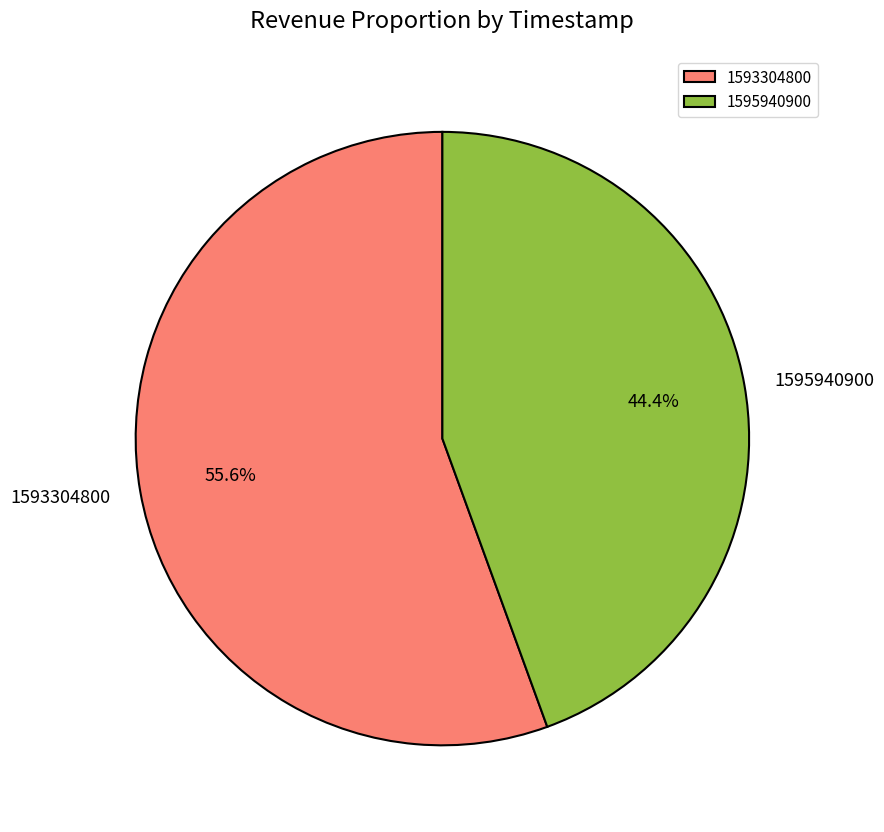

Is there a majority slice in this chart?

Yes